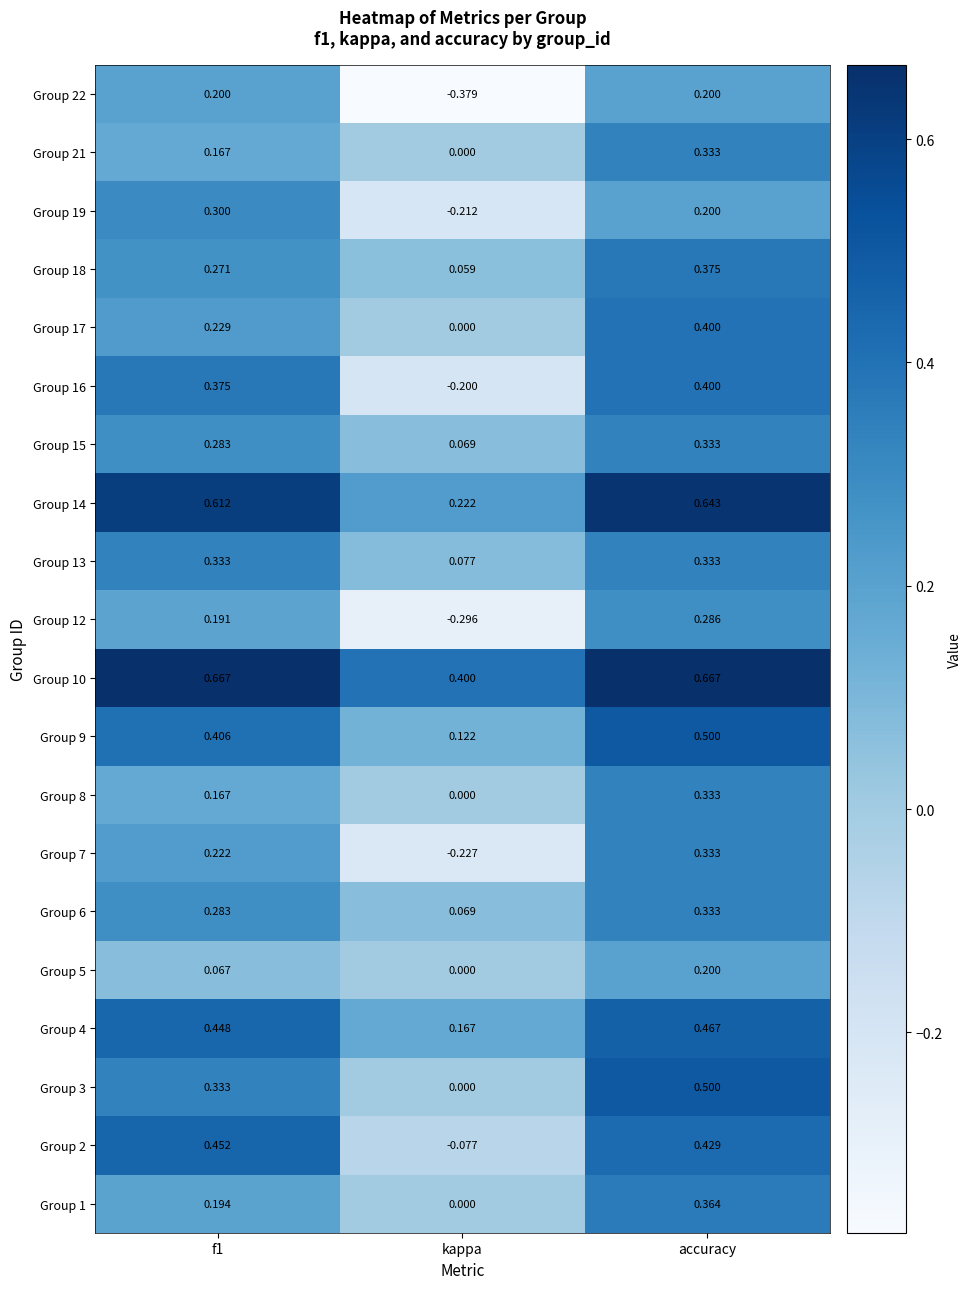

Where is Group 15 nearest to the value 0?

kappa